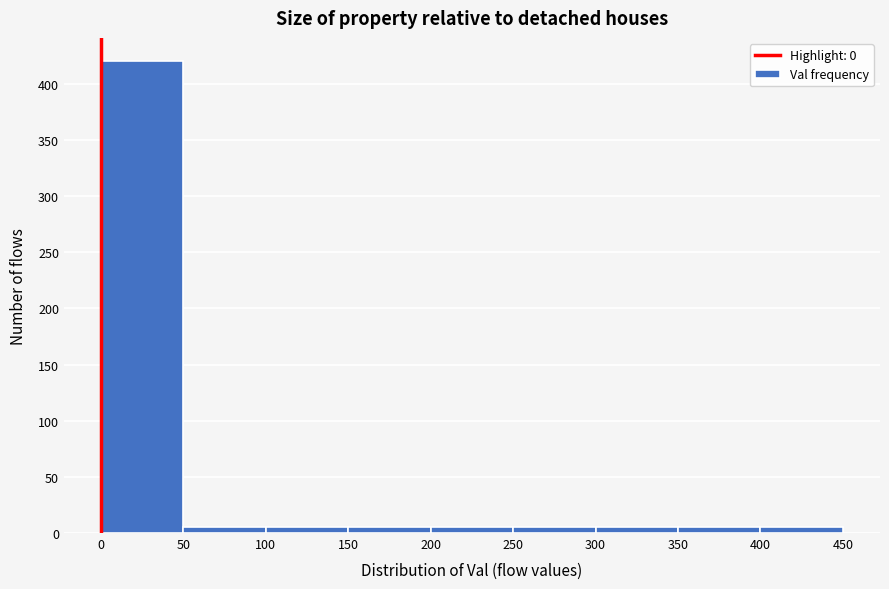

Reading left to right, transcribe this chart: for each bar, give the range it covers on the x-axis and its height. The values are not printed on the chart, so give them approximately, as read against the axis.

0 to 50: 420
50 to 100: 5
100 to 150: 5
150 to 200: 5
200 to 250: 5
250 to 300: 5
300 to 350: 5
350 to 400: 5
400 to 450: 5